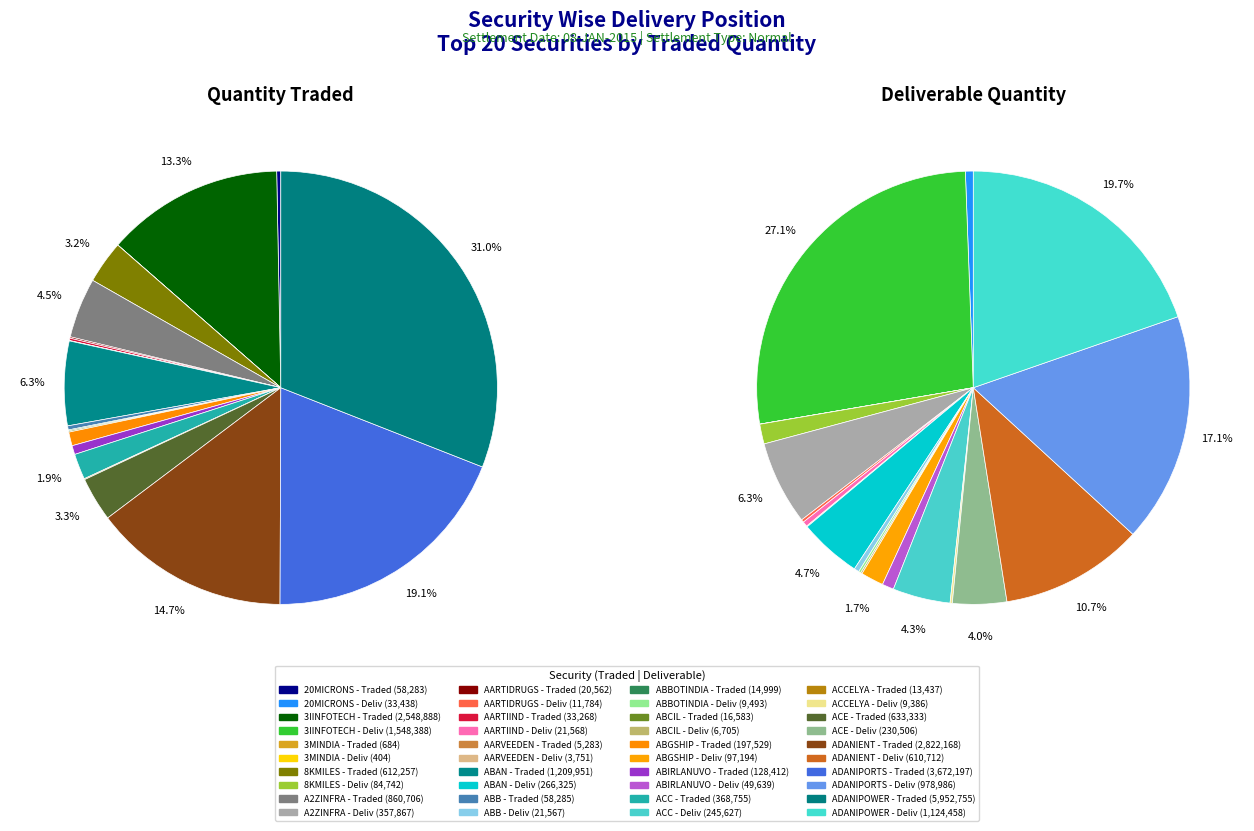

Which category has the biggest portion of the pie?

ADANIPOWER